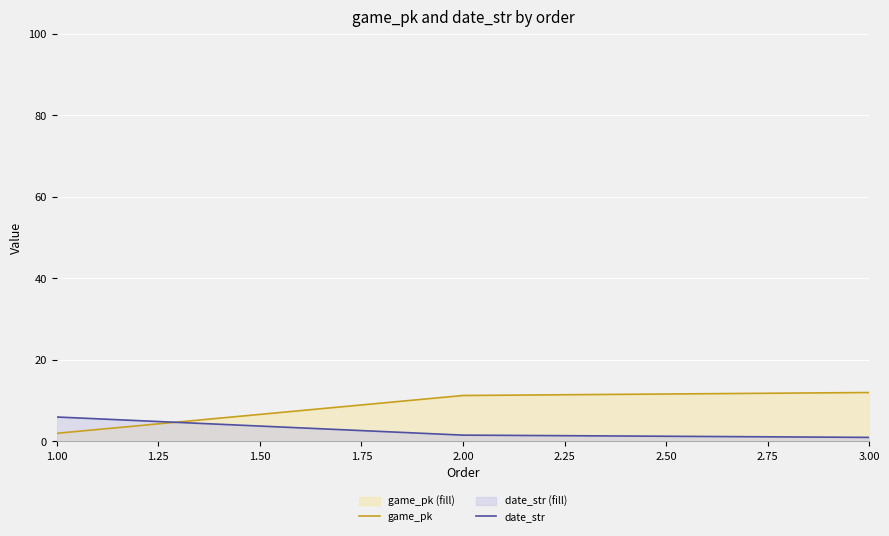

Is the value of game_pk at 3.00 greater than the value of date_str at 3.00?

Yes